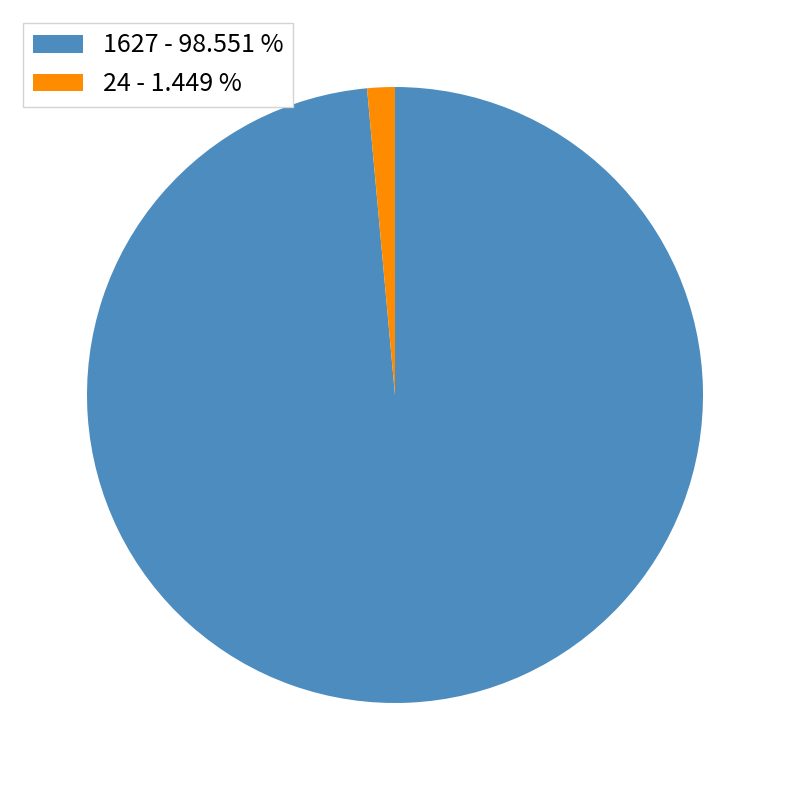

What is the smallest slice in the pie chart?

24